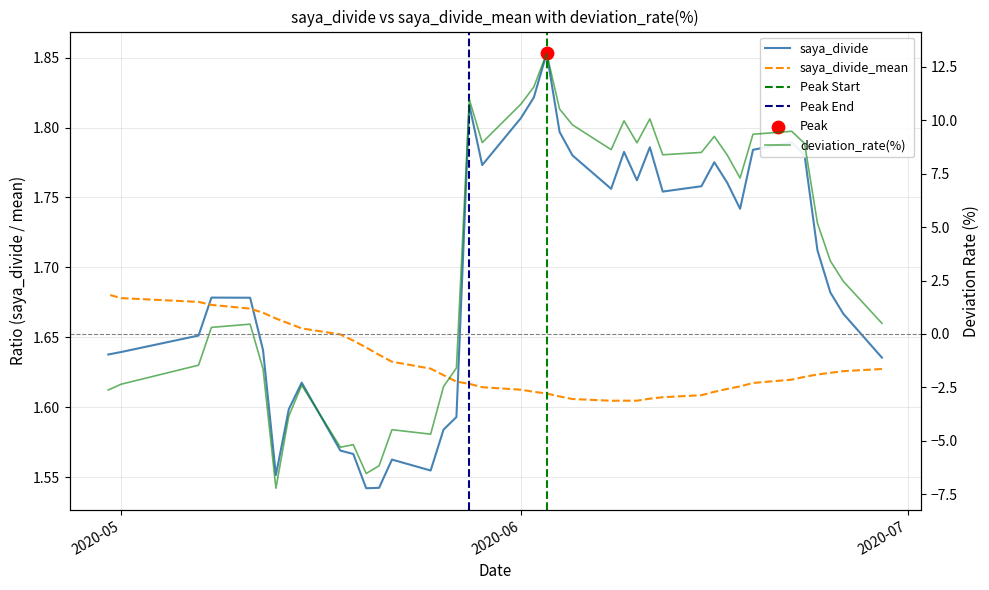

At how many categories does at least one series exceed 10?

6